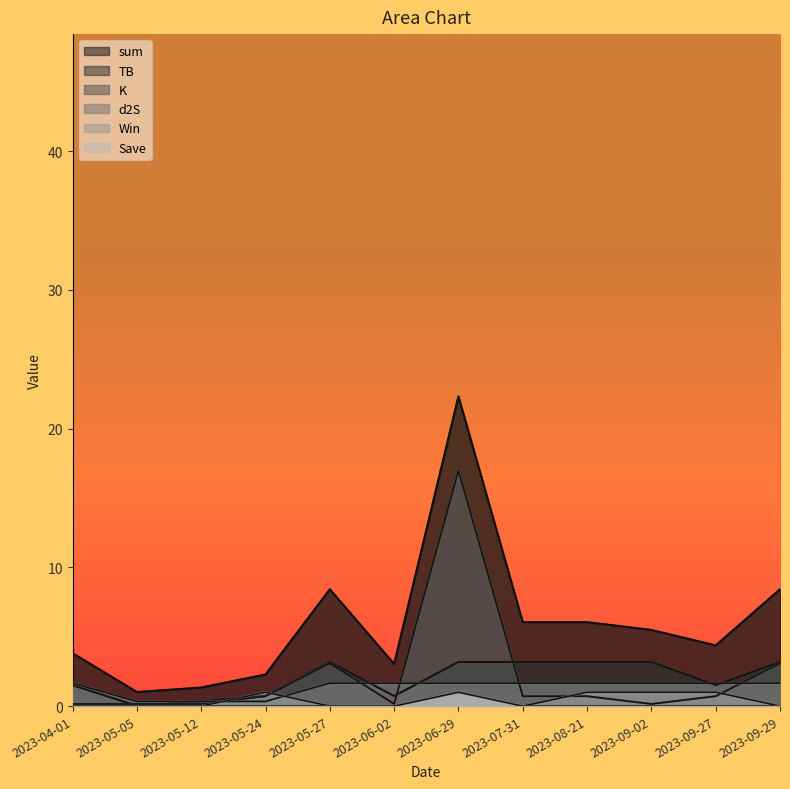

Reading left to right, transcribe all the data shown in this chart.

sum: 3.8	1.0	1.3	2.3	8.4	3.0	22.3	6.0	6.0	5.5	4.4	8.4
TB: 1.5	0.0	0.3	0.7	3.2	0.7	3.2	3.2	3.2	3.2	1.5	3.2
K: 0.2	0.2	0.2	0.7	3.1	0.2	17.0	0.7	0.7	0.2	0.7	3.1
d2S: 1.7	0.3	0.3	0.3	1.7	1.7	1.7	1.7	1.7	1.7	1.7	1.7
Win: 0.0	0.0	0.0	1.0	0.0	0.0	1.0	0.0	1.0	1.0	1.0	0.0
Save: 0.0	0.0	0.0	0.0	0.0	0.0	1.0	0.0	0.0	0.0	0.0	0.0